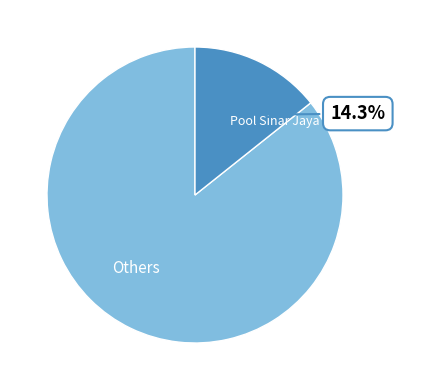

What percentage is NOT represented by Pool Sinar Jaya Gedebage Bandung?

85.7%